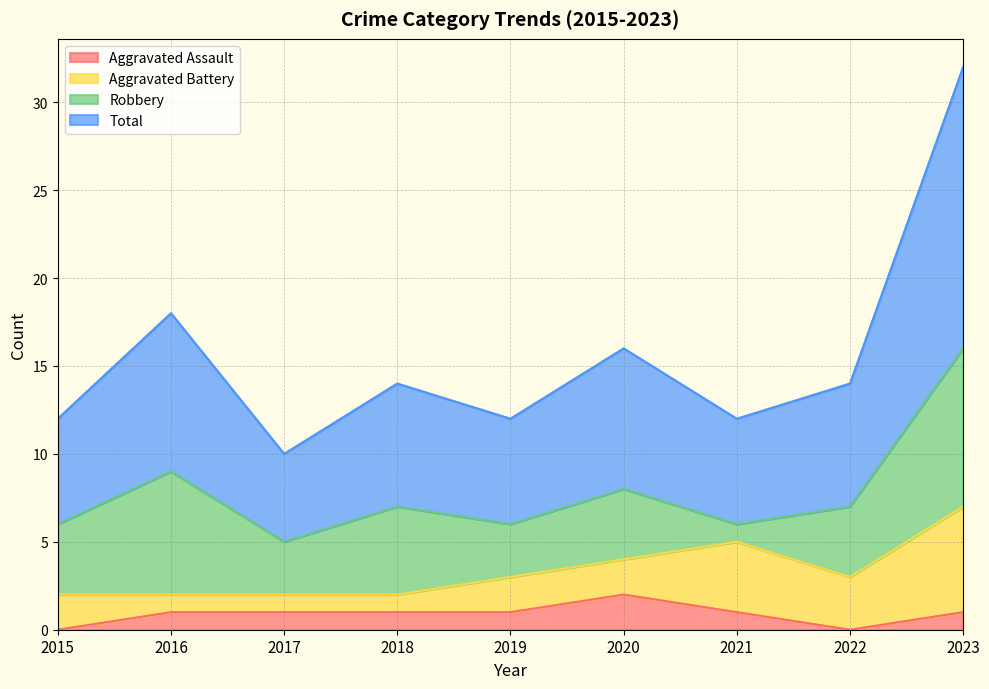

What is the sum of all Aggravated Assault values?

8